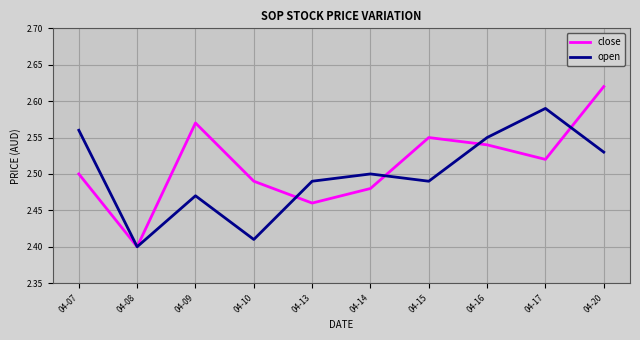

What are all the series names shown in the legend?

close, open